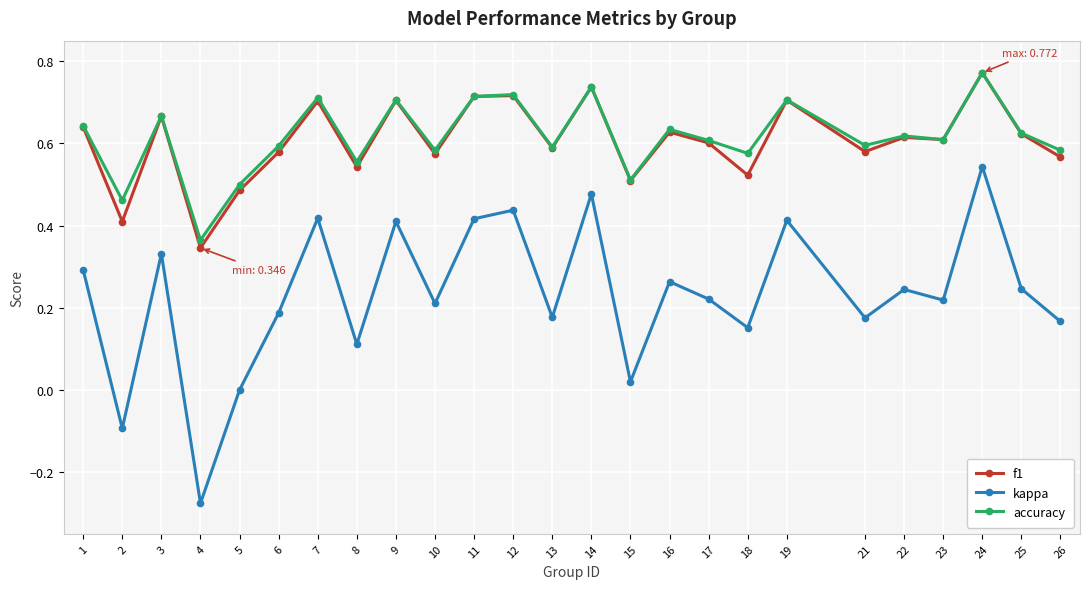

True or false: kappa and accuracy cross at least once.

False